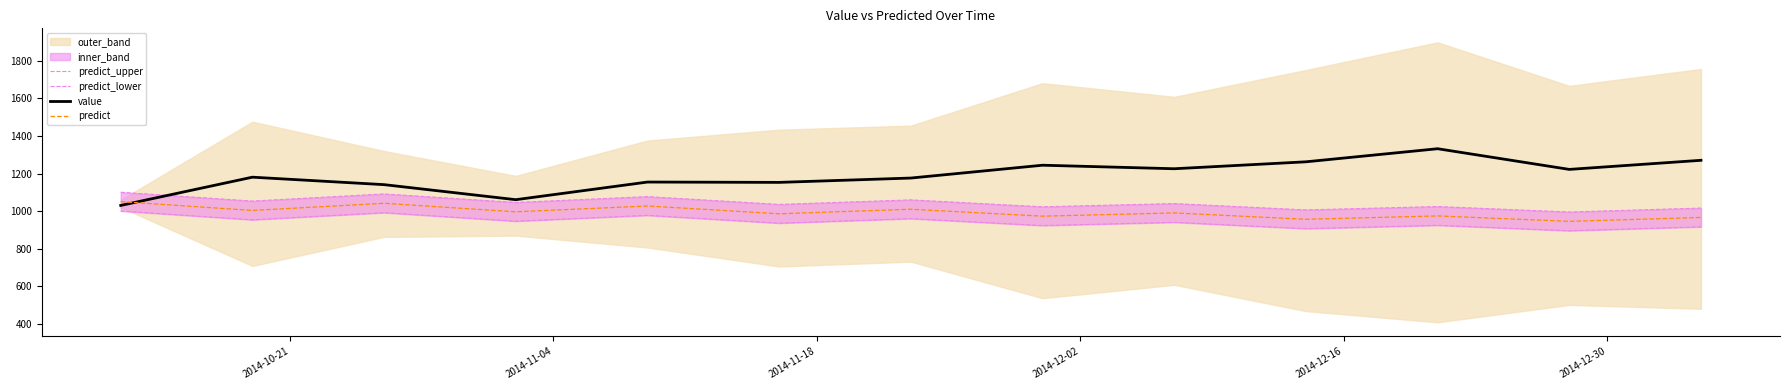

What is the lowest value of the value series?

1029.8